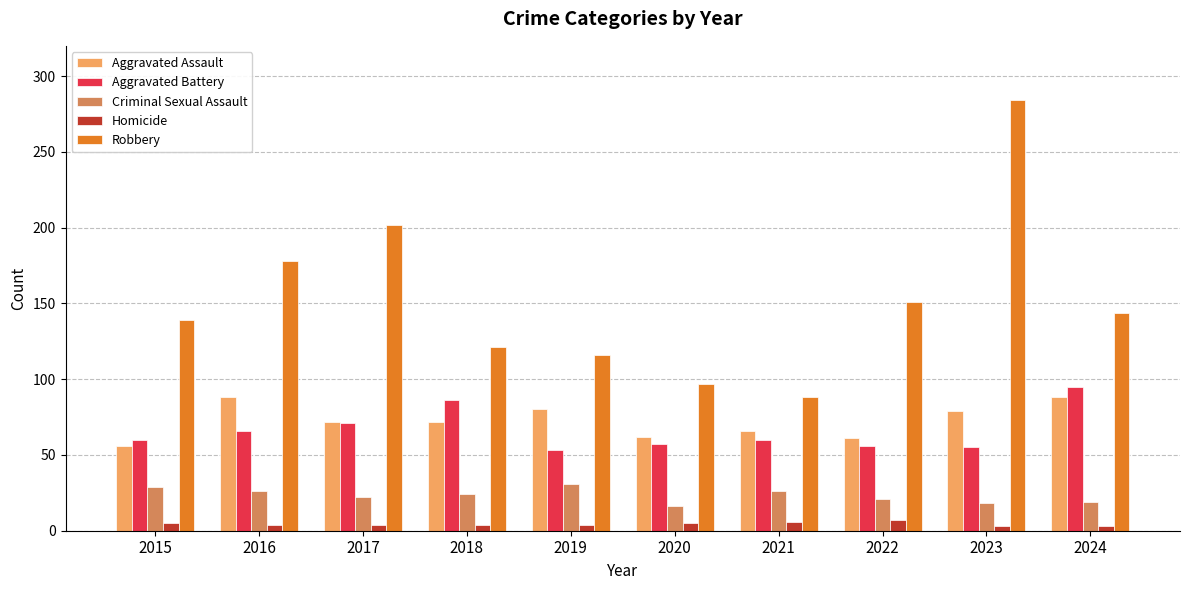

Which series has the widest spread of values?

Robbery